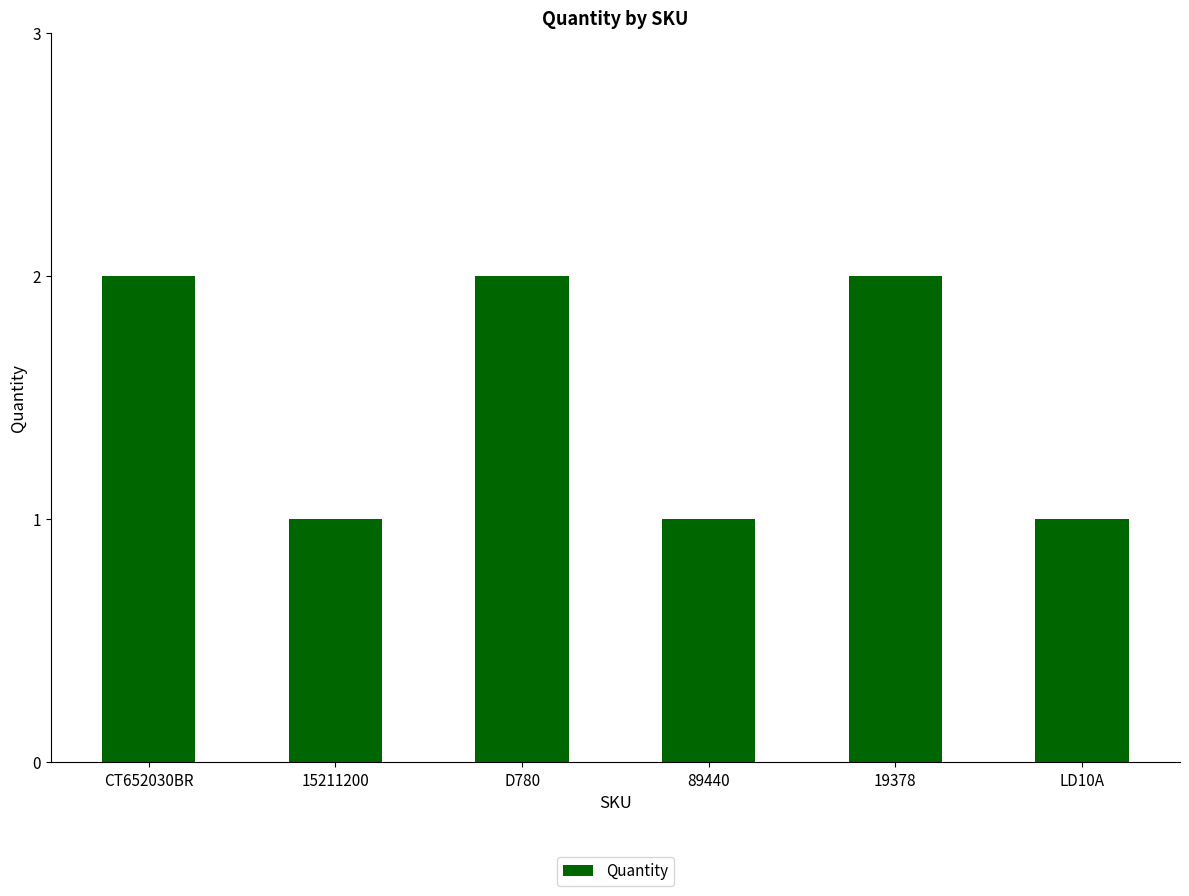

What is the sum of the values at 15211200 and 19378?

3